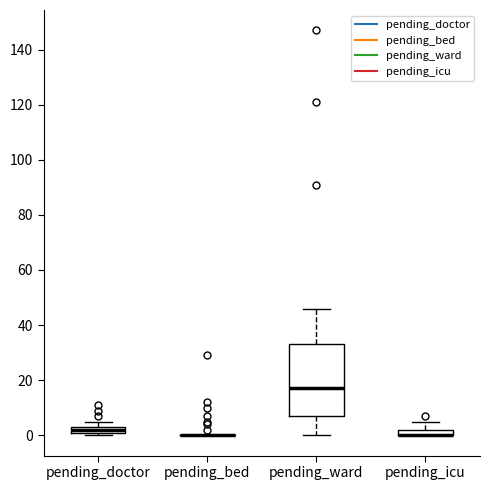

Where is the upper edge of the box for pending_ward on the y-axis? The values are not printed on the chart, so give them approximately, as read against the axis.

34